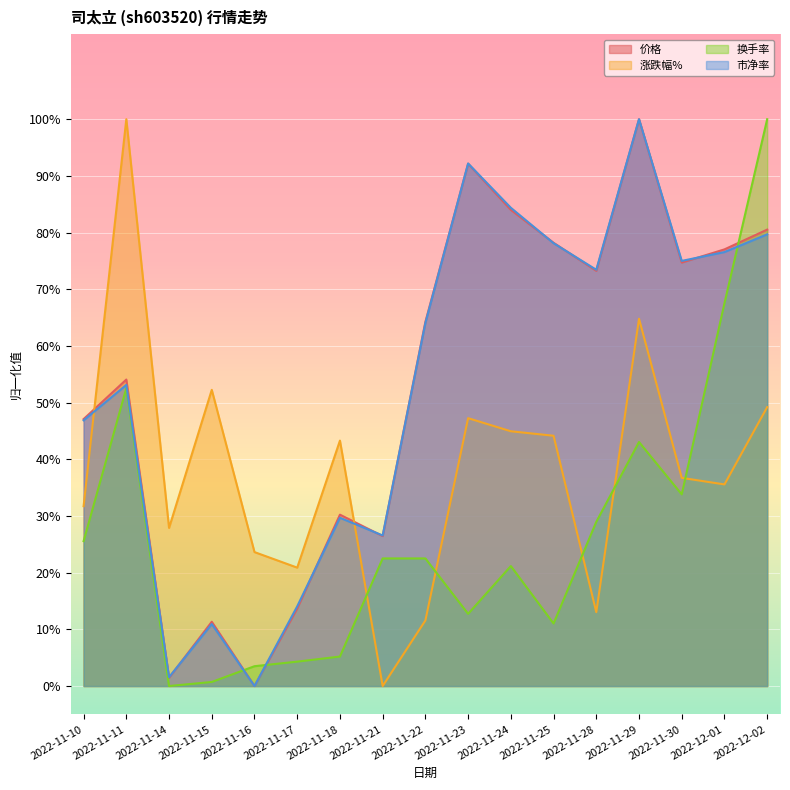

What is the label of the 17th point from the right?

2022-11-10